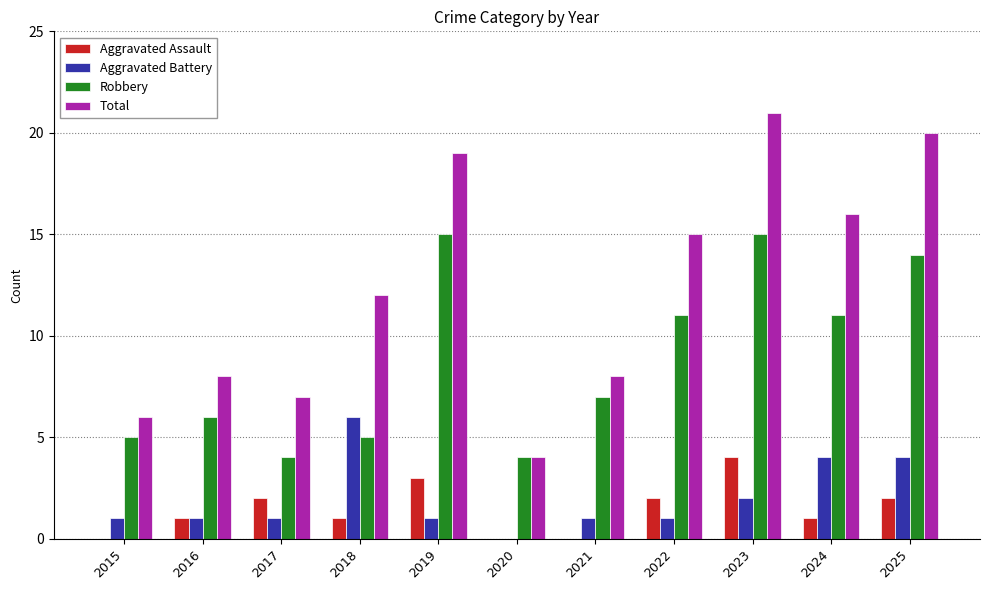

What is the sum of the Total values at 2021 and 2025?

28